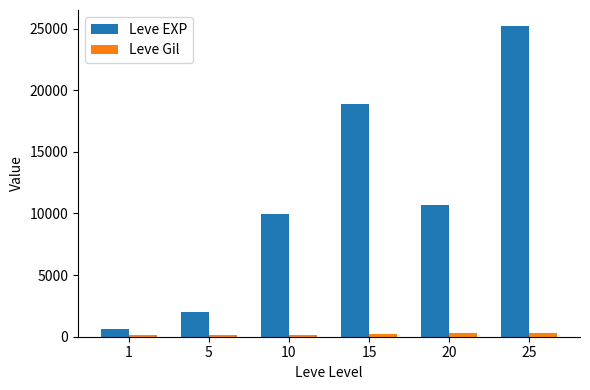

What is the highest value of the Leve EXP series?

25250